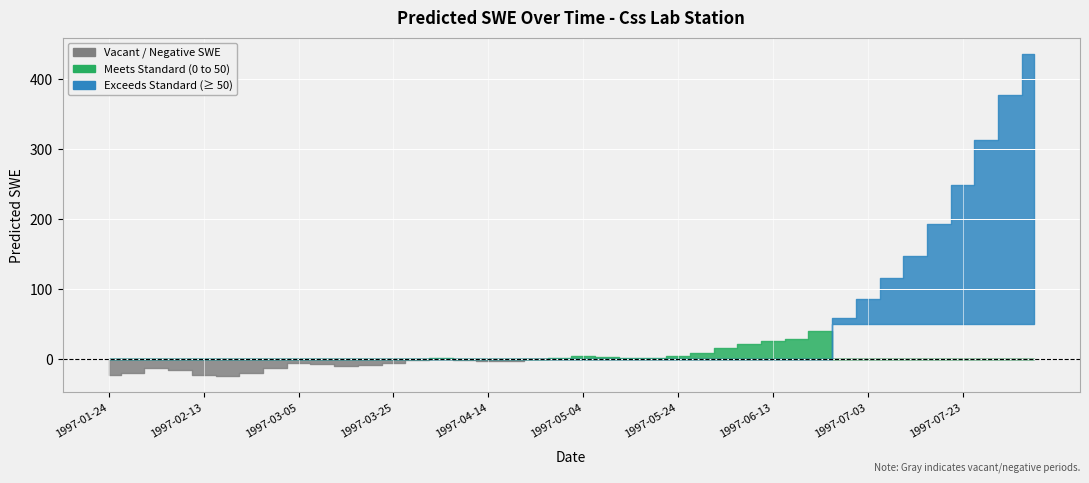

What is the difference between the second highest and minimum values?

401.5